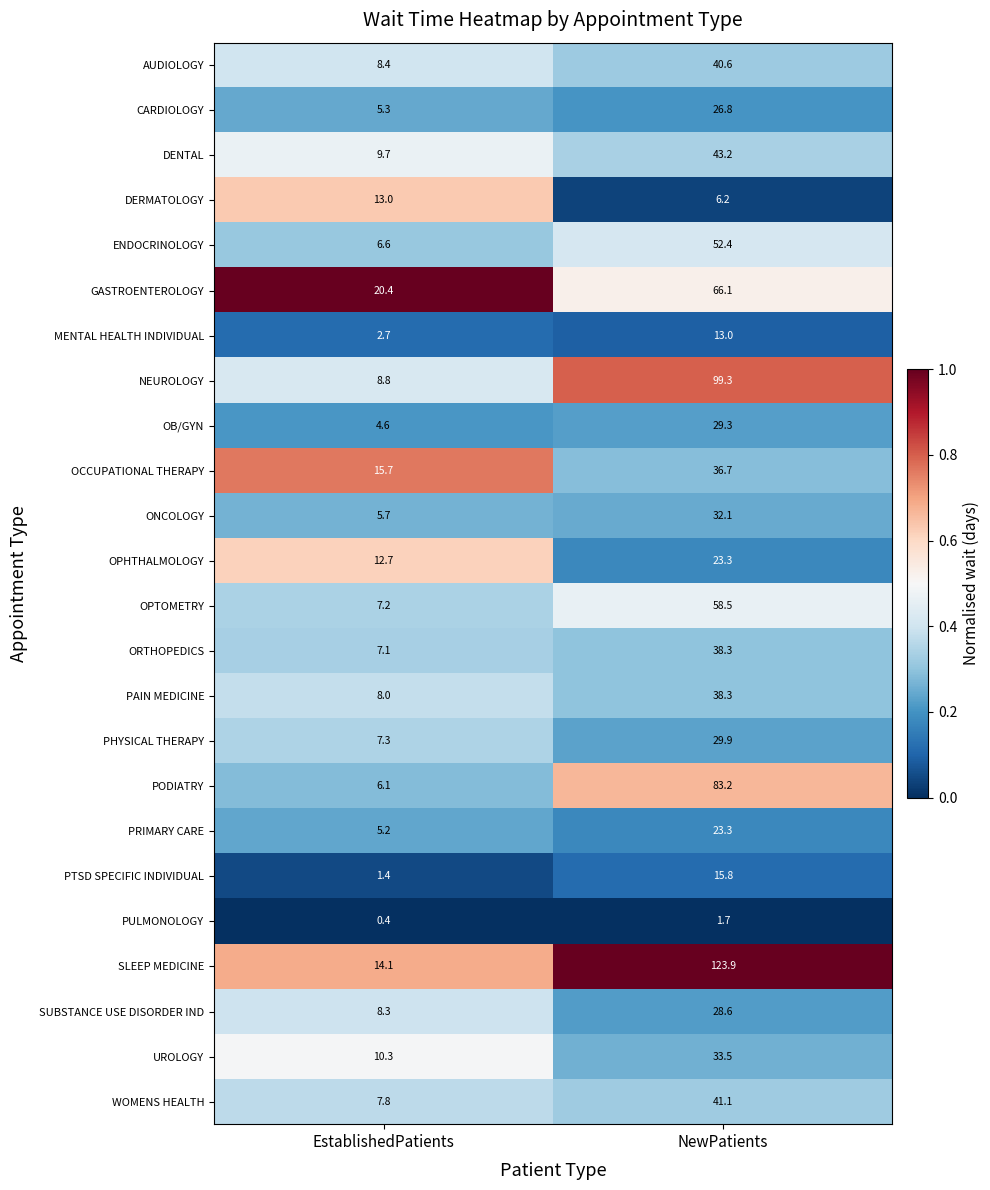

At which label does PTSD SPECIFIC INDIVIDUAL reach its peak?

NewPatients